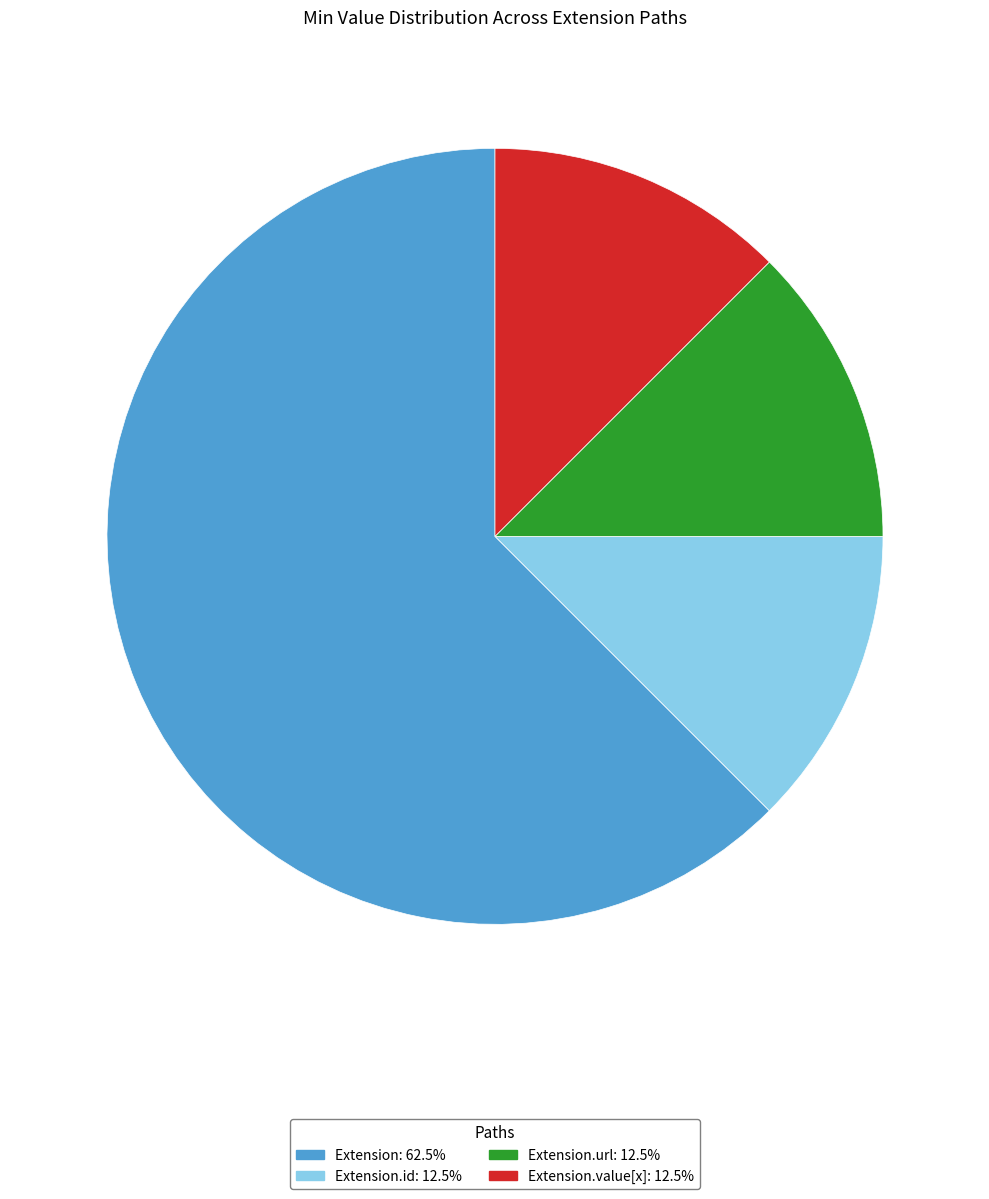

Is there a majority slice in this chart?

Yes